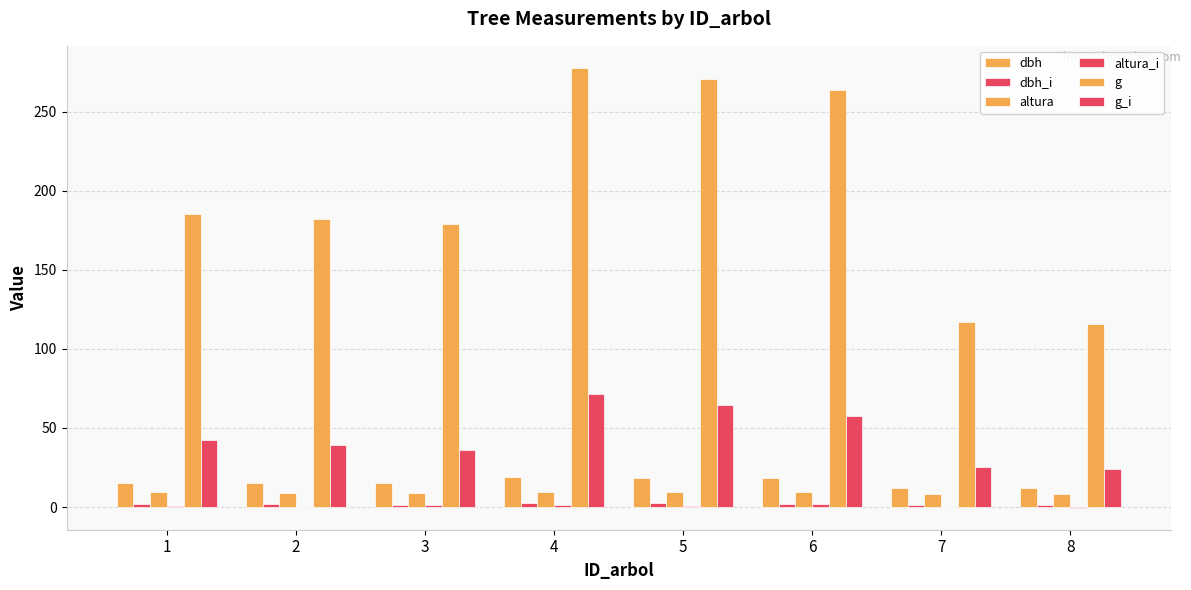

The altura_i series shows 0.7 at 5. True or false?

True